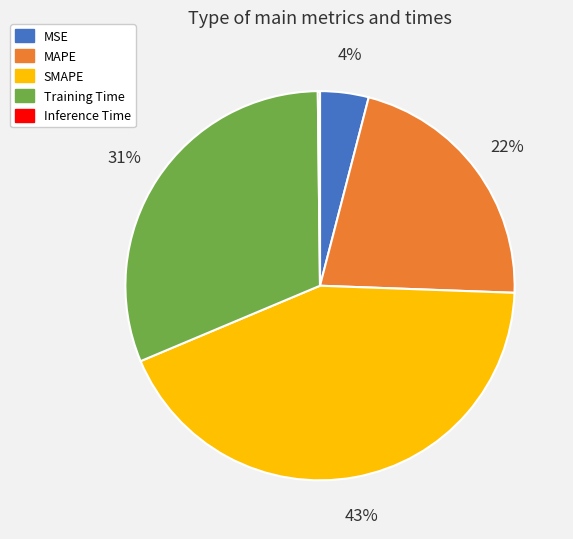

To the nearest percent, what is the combined percentage of Training Time and MSE?

35%